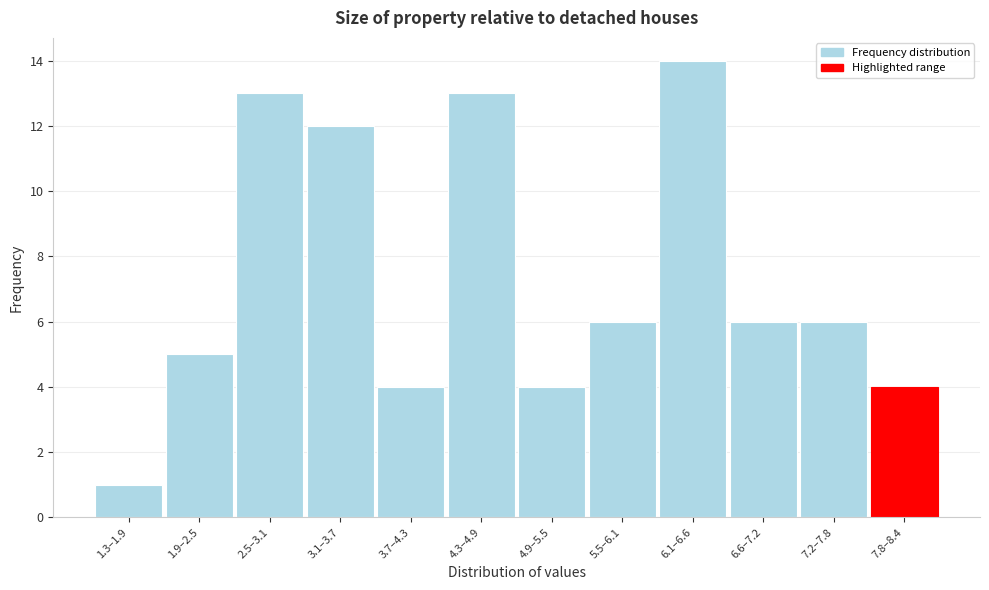

Reading left to right, what are all the values shown in this chart?

1	5	13	12	4	13	4	6	14	6	6	4